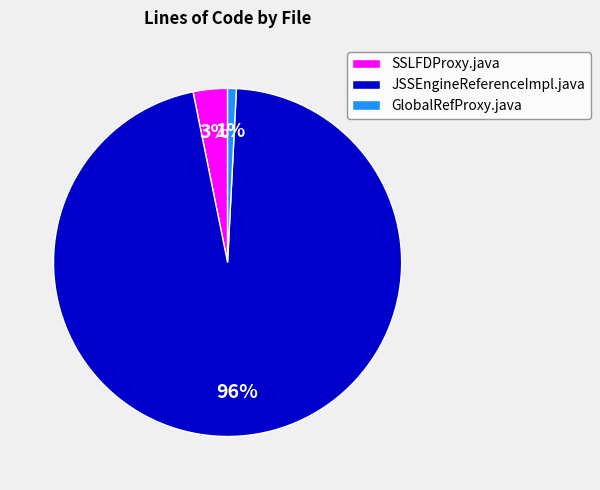

To the nearest percent, what is the difference between the SSLFDProxy.java and JSSEngineReferenceImpl.java slice percentages?

93%